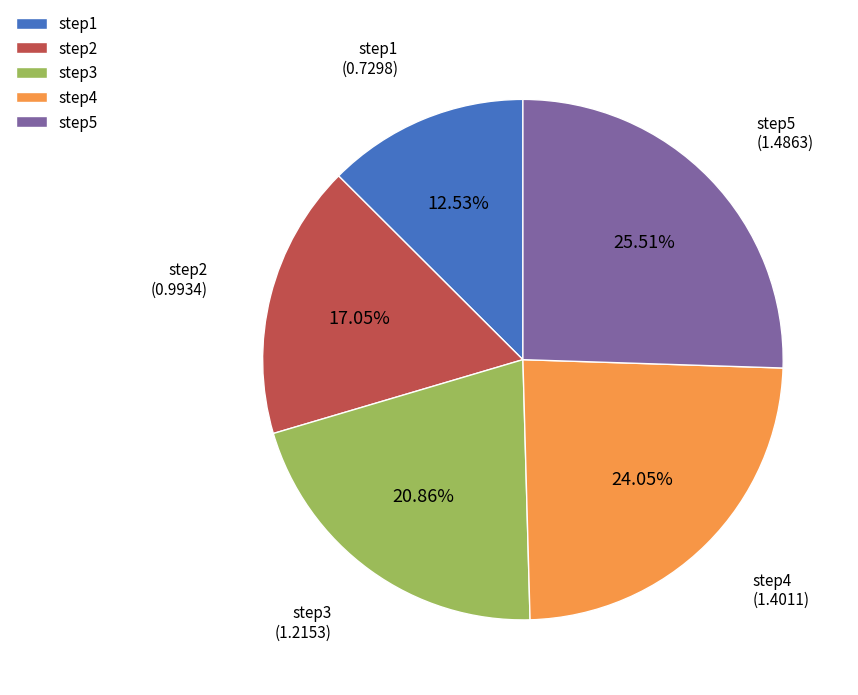

What is the ratio of the value at step4 to the value at step5?

0.9